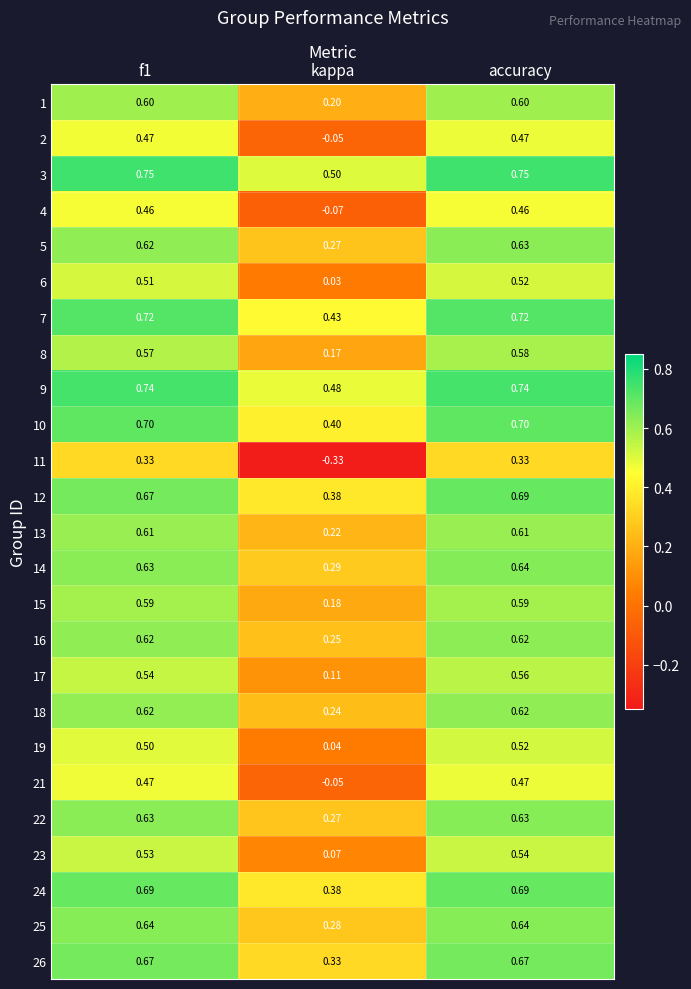

Which label corresponds to the smallest value in the chart?

kappa